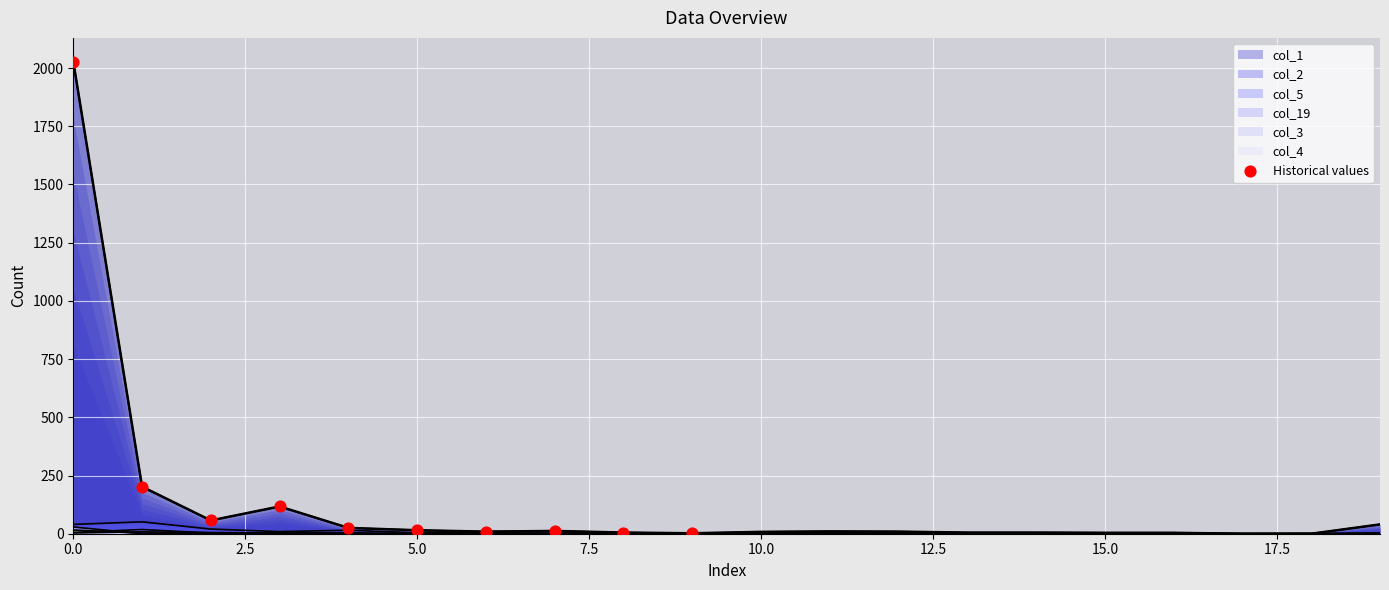

Which has a higher value, 5.0 or 10.0?

5.0